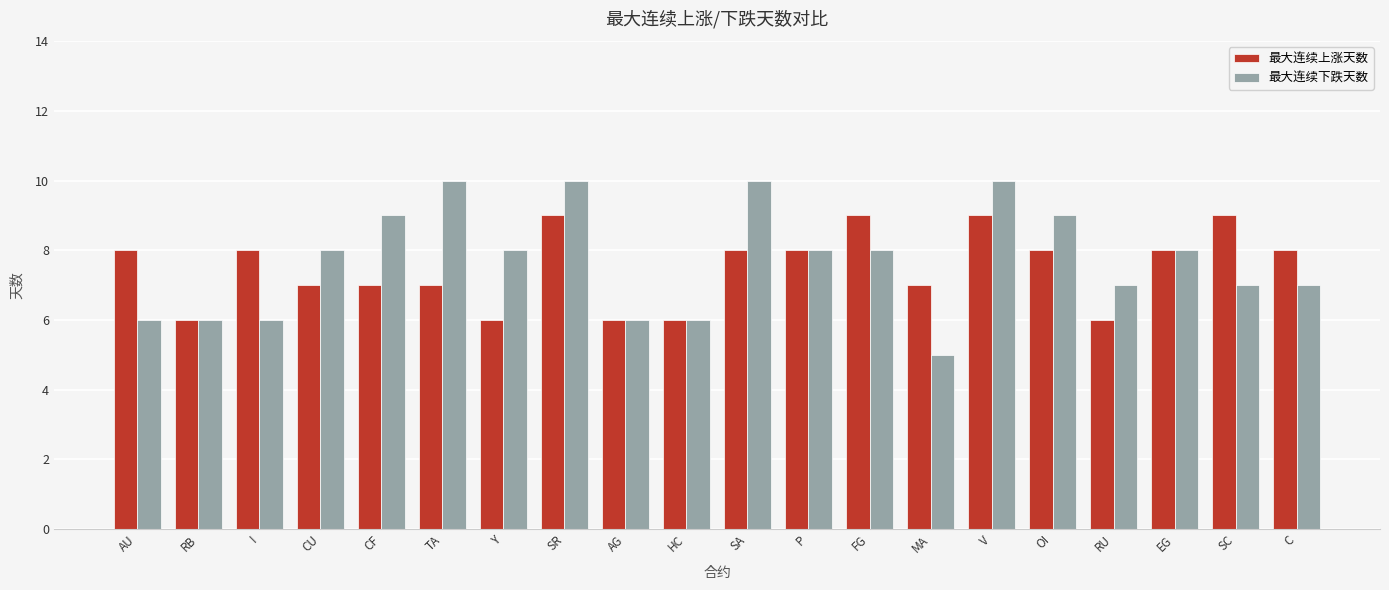

What is the difference between the maximum and minimum values in the 最大连续下跌天数 series?

5